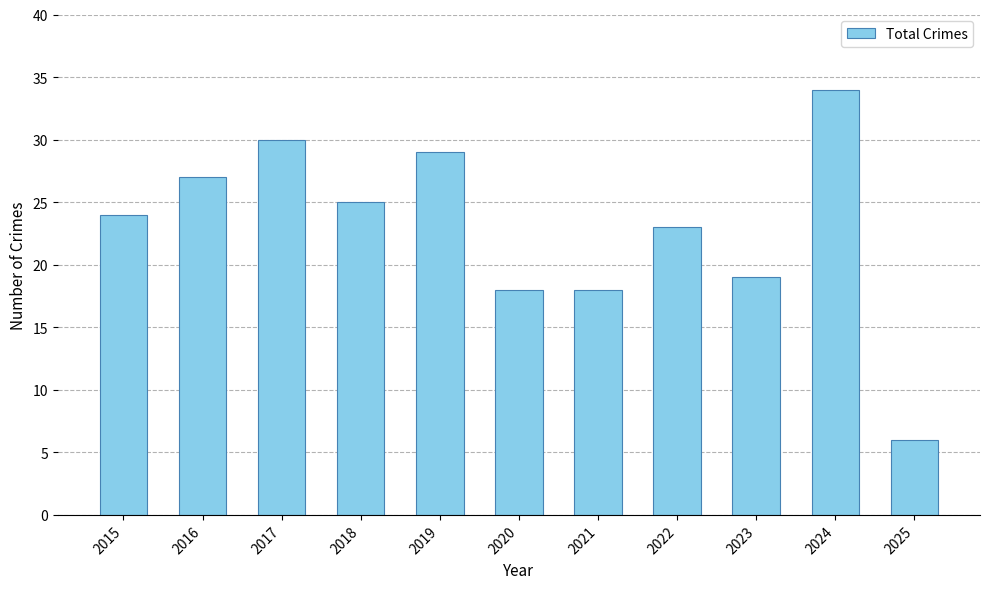

What is the difference between the maximum and minimum values?

28